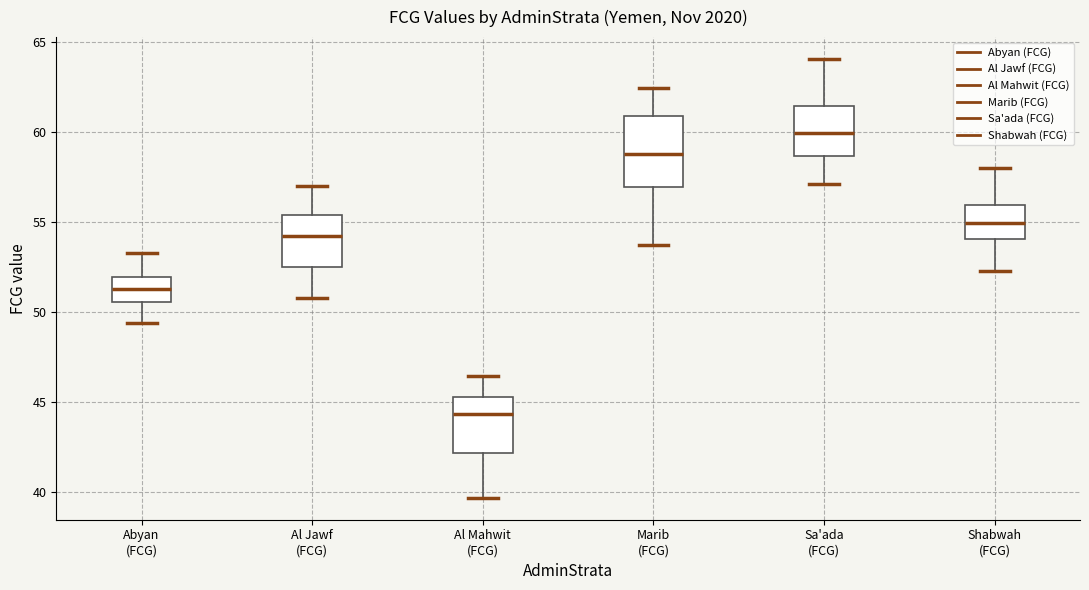

Which box's median line is the highest?

Sa'ada (FCG)